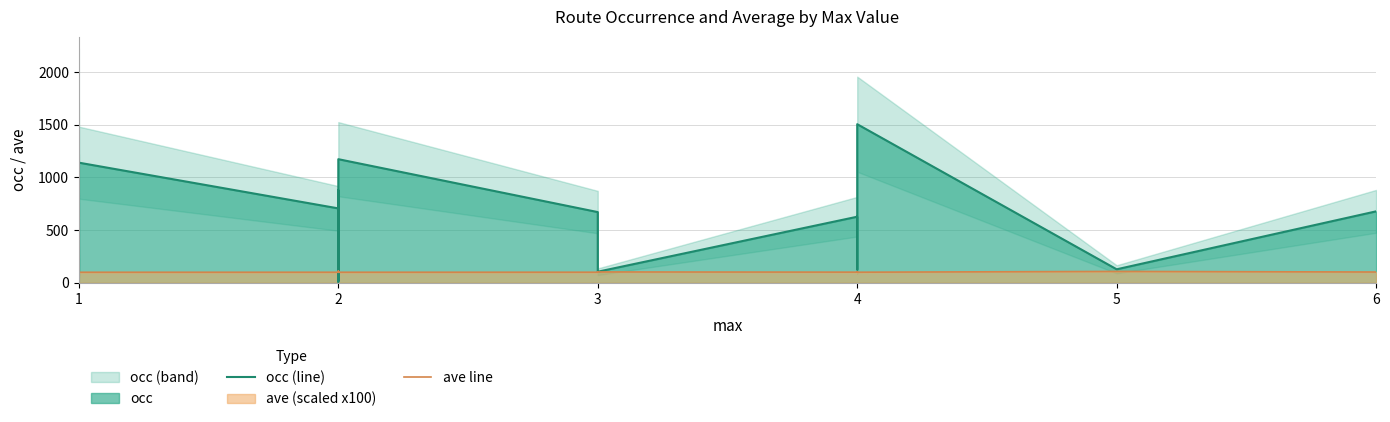

Reading left to right, transcribe all the data shown in this chart.

occ (line): 1.0	800.0	1223.0	107.0	74.0	236.0	159.0	200.0	839.0	631.0	758.0	514.0	3.0	469.0	362.0	53.0	1711.0	876.0	47.0	156.0	205.0	271.0	108.0	1140.0	706.0	9.0	879.0	20.0	158.0	142.0	93.0	709.0	1173.0	671.0	105.0	627.0	126.0	1505.0	128.0	678.0
ave line: 100.0	100.0	100.0	100.0	100.0	100.0	100.0	100.0	100.0	100.0	100.0	100.0	100.0	100.0	100.0	100.0	100.0	100.0	100.0	100.0	100.0	100.0	100.0	100.0	100.1	111.1	100.1	105.0	100.6	100.7	101.1	100.1	100.1	100.4	102.9	101.0	104.8	100.4	107.8	102.2